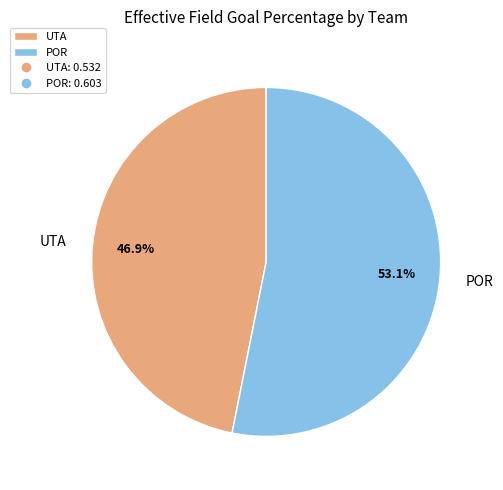

How many slices are in this pie chart?

2